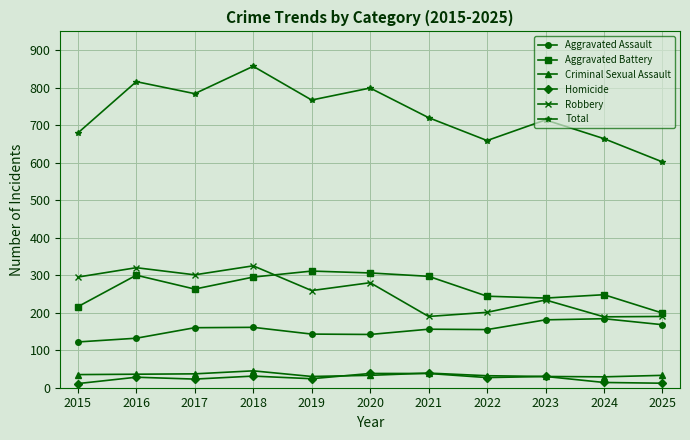

True or false: Total and Homicide cross at least once.

False